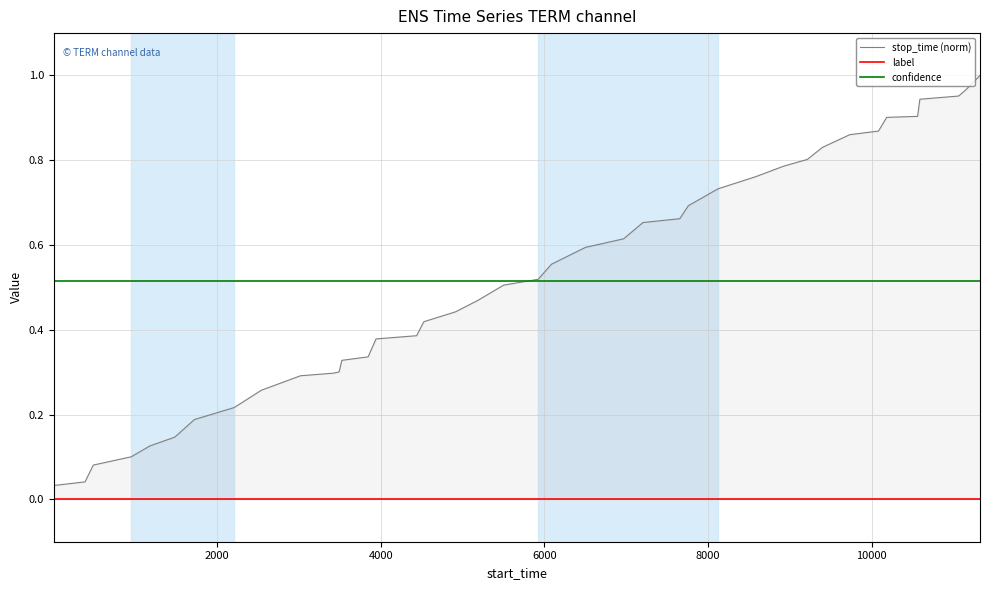

What is the greatest value displayed?

1.0